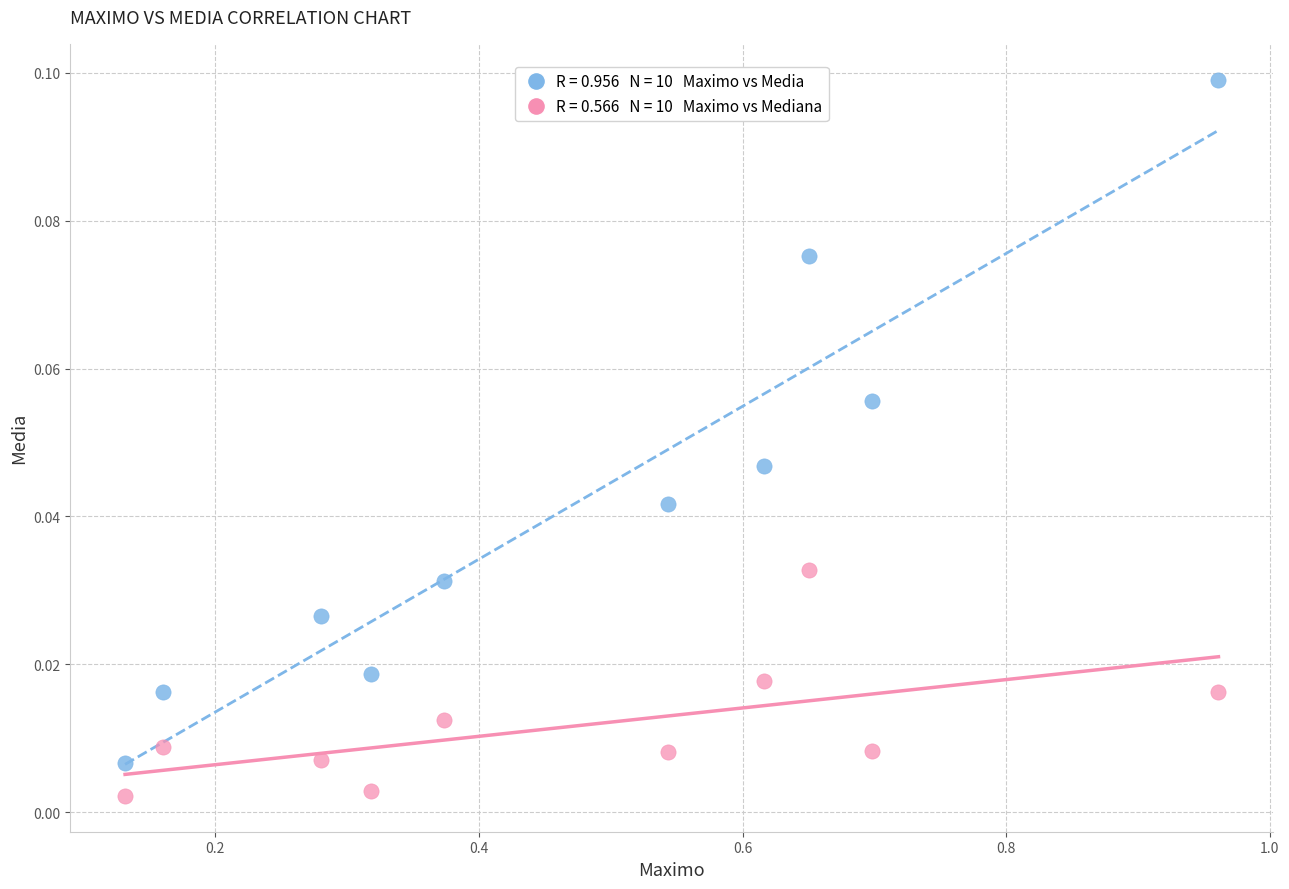

Across all data points, what is the range of X values (max minus min)?

0.8